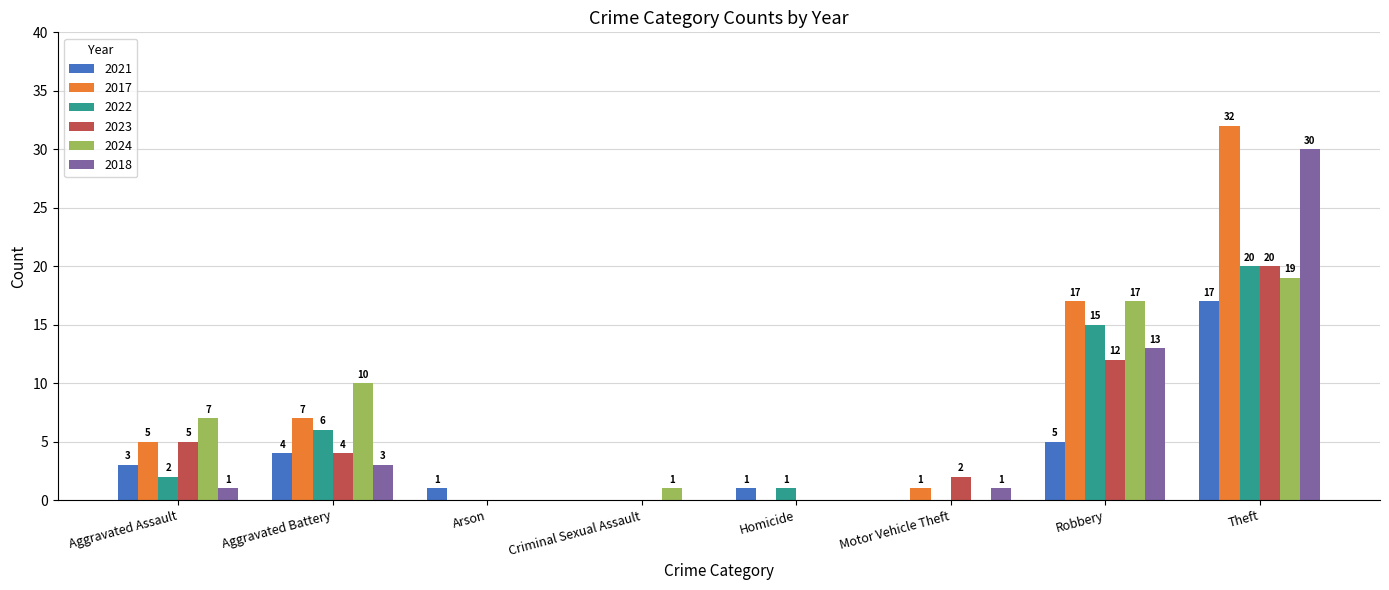

Which series changed the most between Aggravated Assault and Homicide?

2024